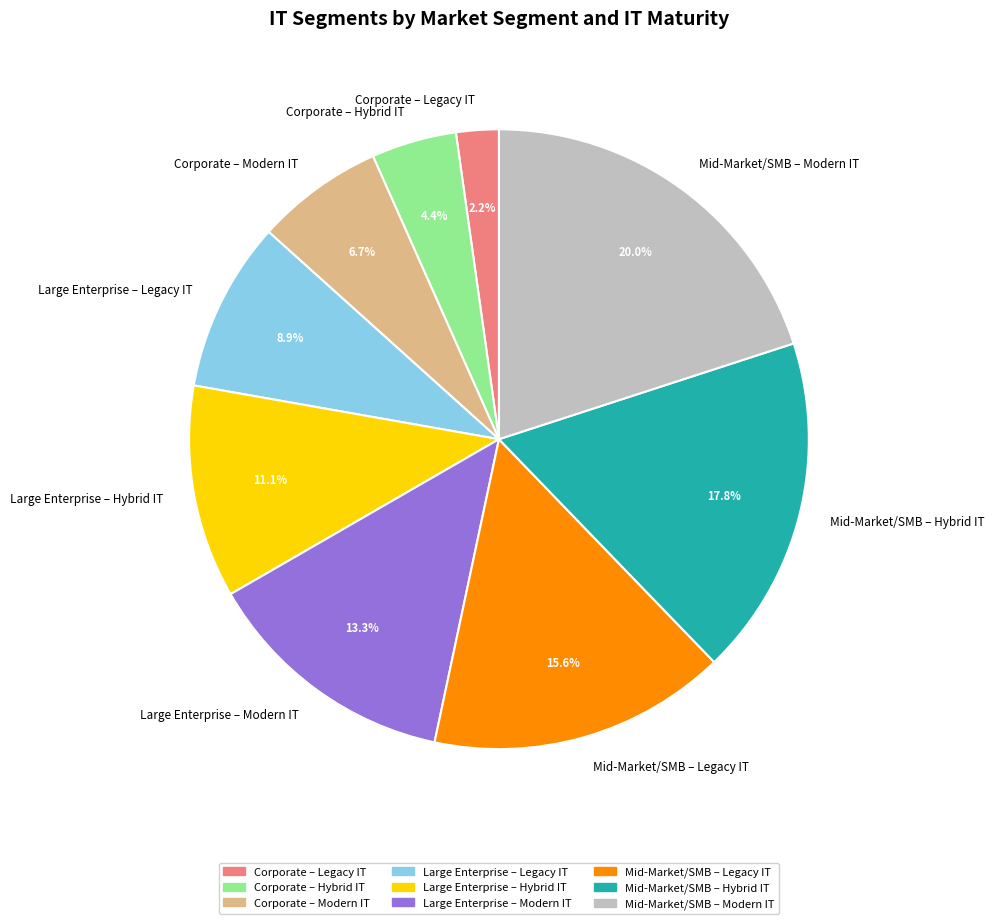

Which has a higher value, Mid-Market/SMB – Hybrid IT or Mid-Market/SMB – Modern IT?

Mid-Market/SMB – Modern IT